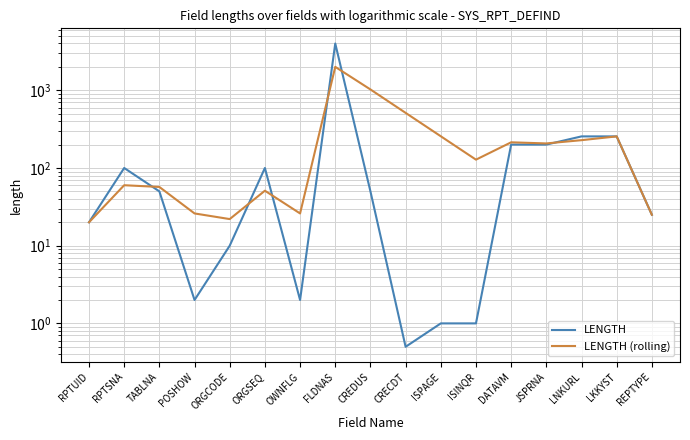

What is the difference between the LENGTH values at LNKURL and JSPRNA?

55.0